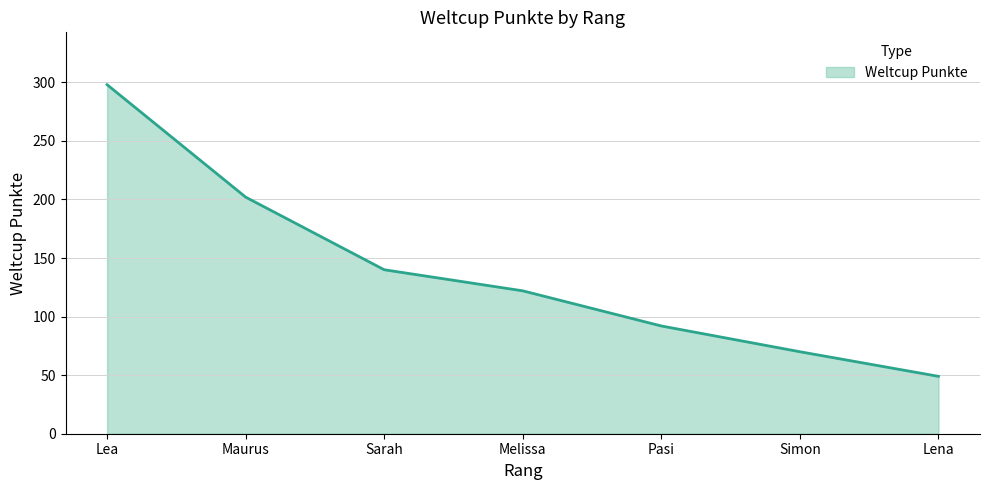

Is it true that the value at Lena is 49?

True